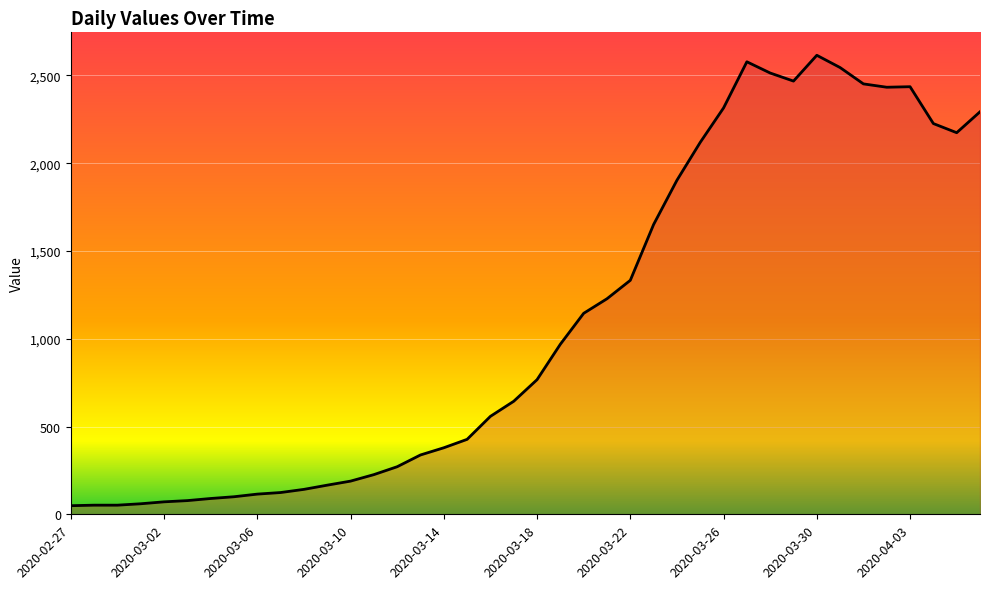

Is it true that the value at 2020-03-18 is 767?

True